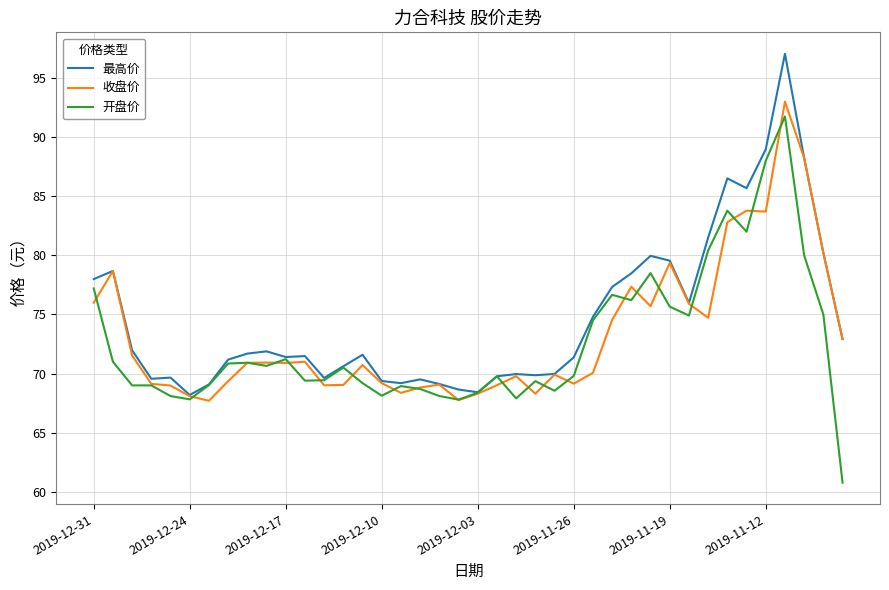

How many categories are shown in the chart?

40